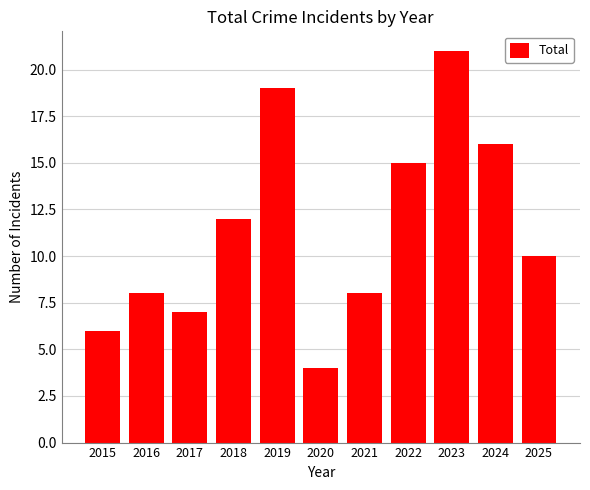

What is the change in value from 2021 to 2022?

+7